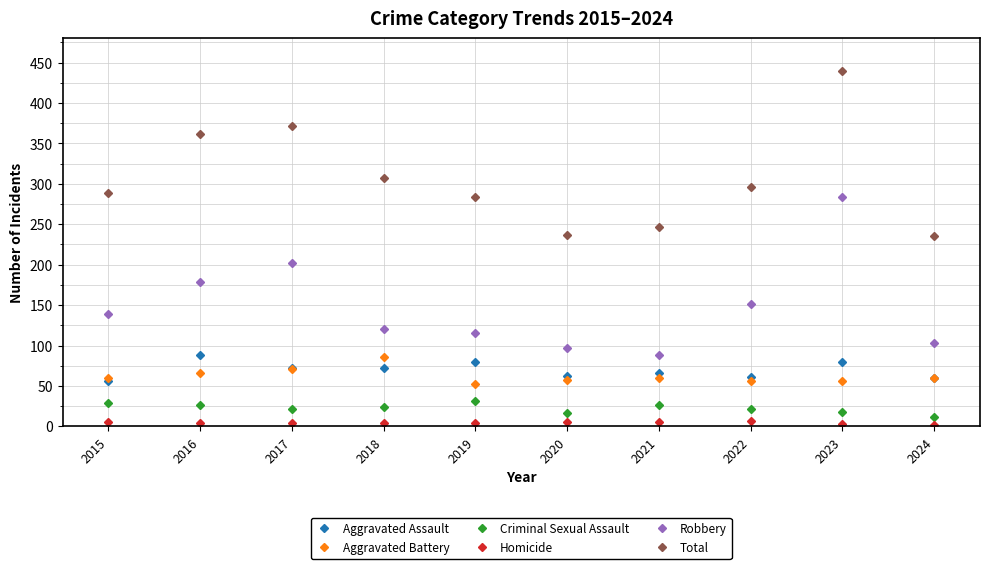

True or false: Total and Homicide cross at least once.

False